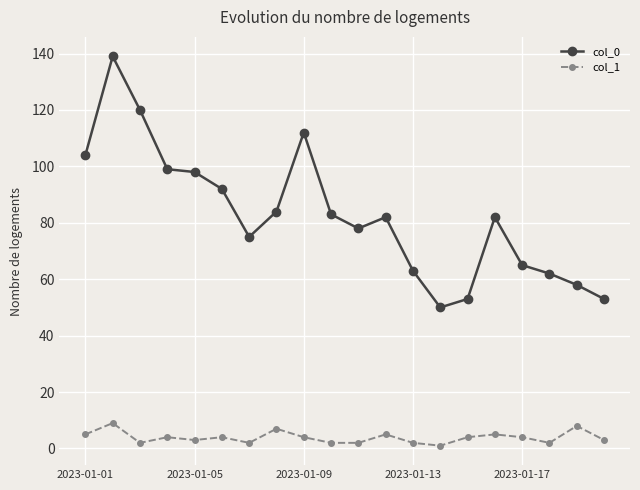

How many distinct data groups are displayed?

2